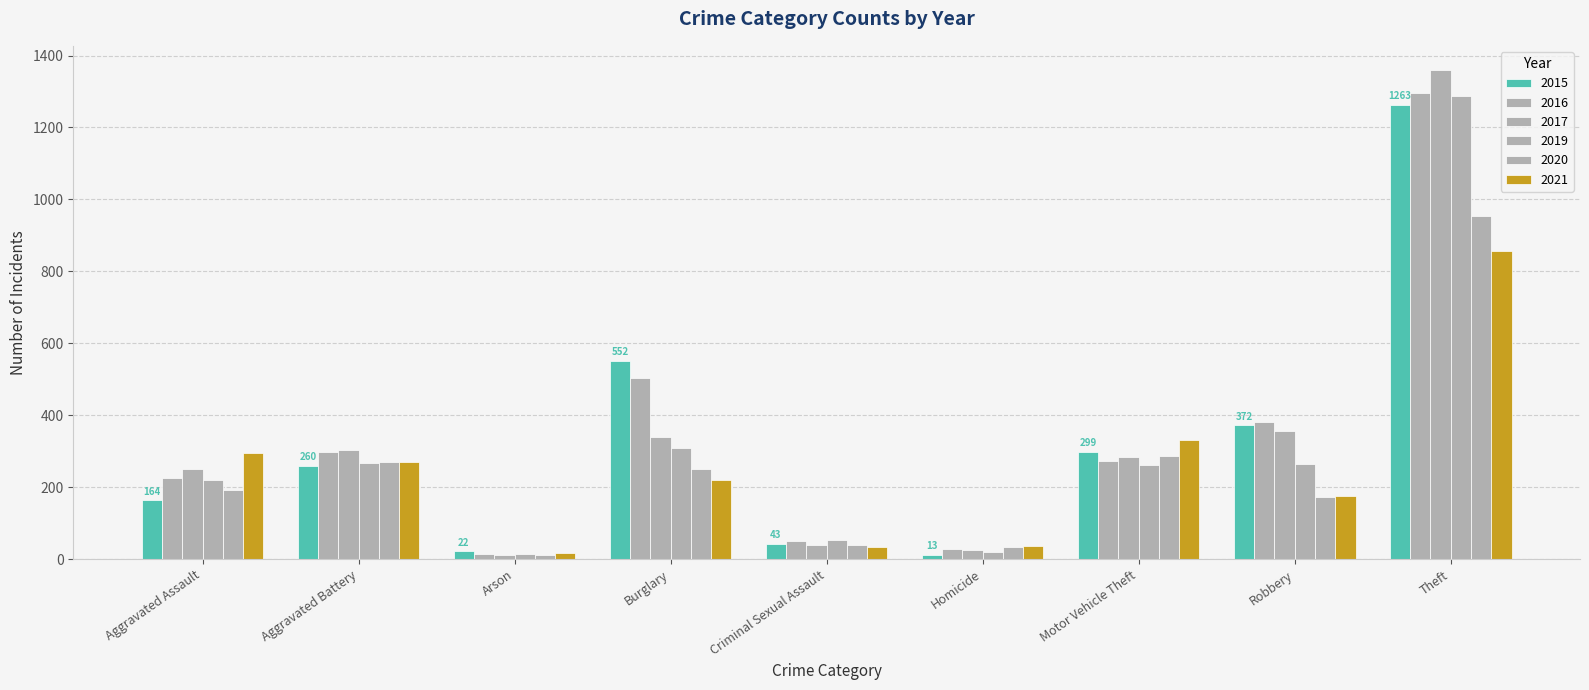

True or false: 2021 has a value of 295 at Aggravated Assault.

True